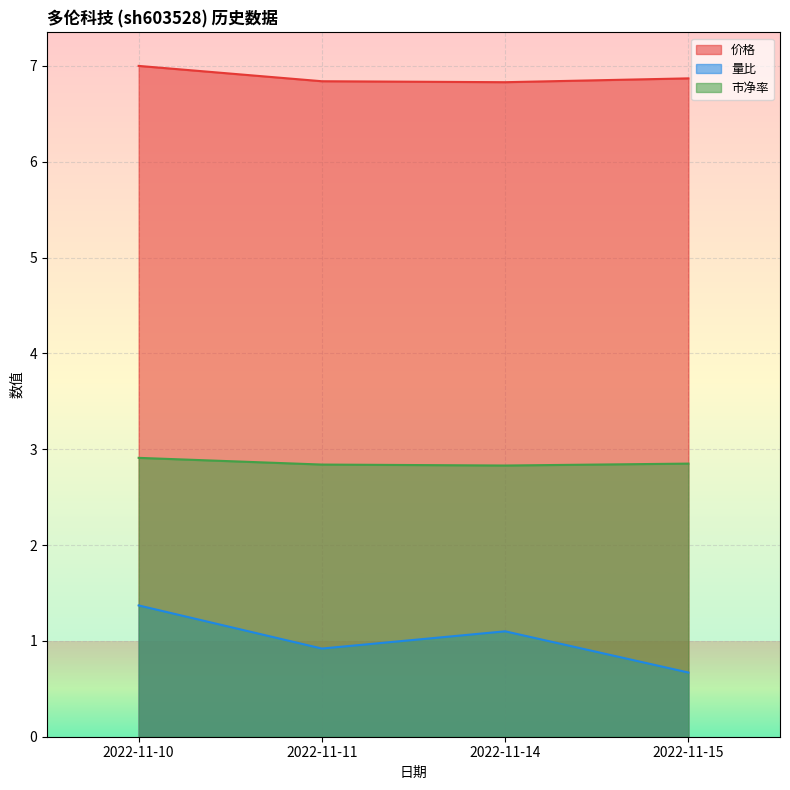

At which label is 价格 closest to 6?

2022-11-14